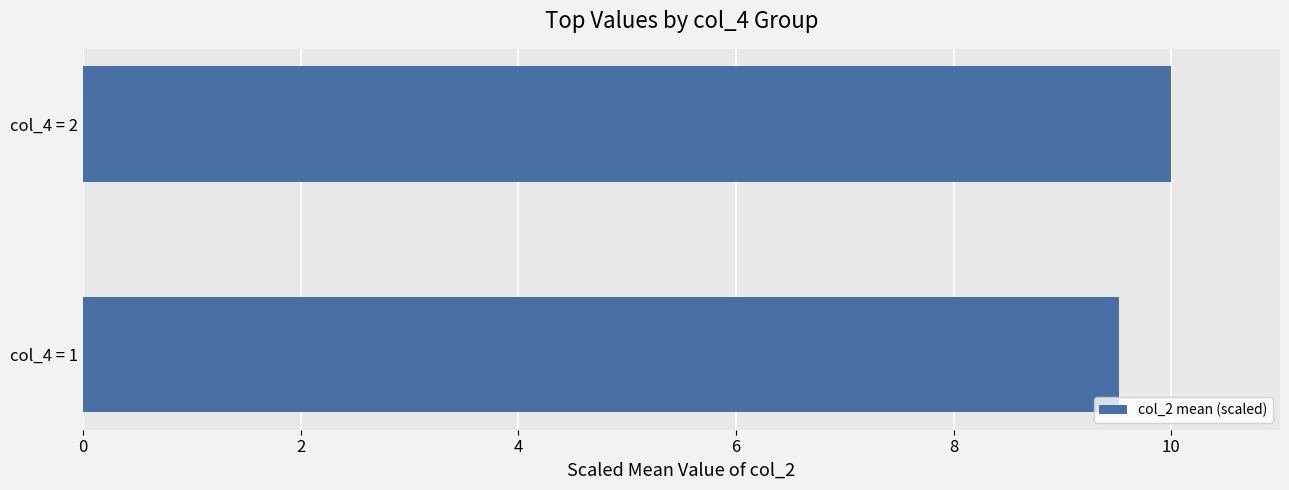

Rank the categories by value from lowest to highest.

col_4 = 1, col_4 = 2